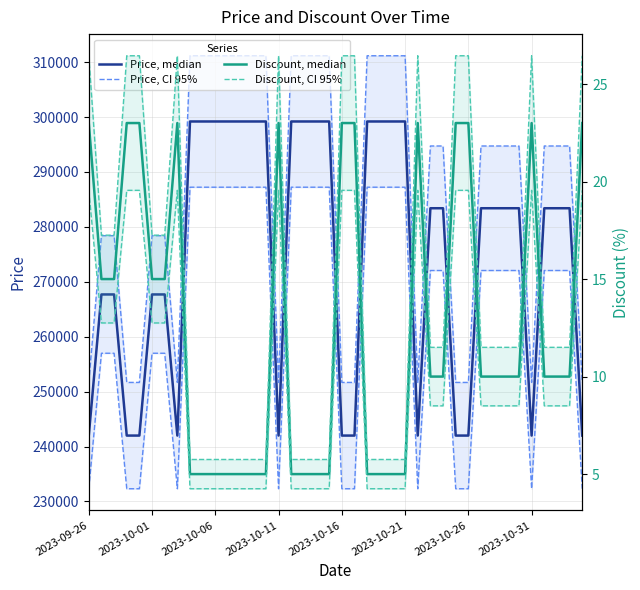

What is the sum of the Price, CI 95% values at 2023-10-11 and 2023-10-01?

530088.0